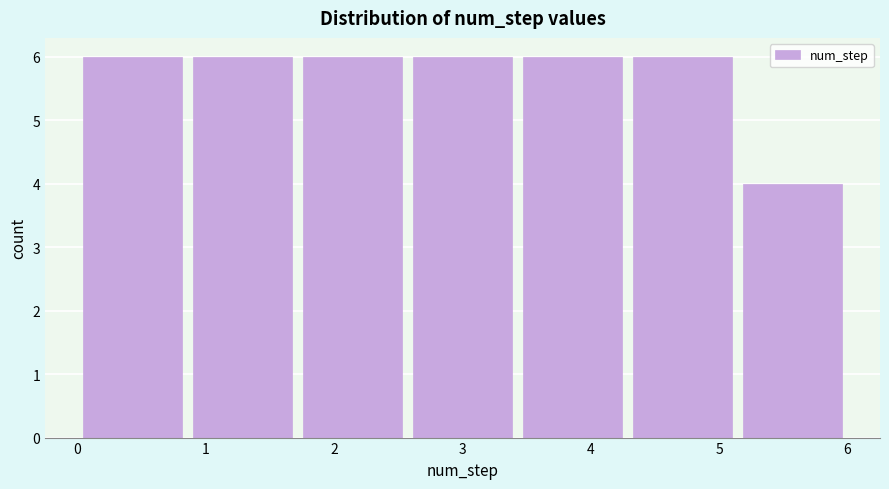

Reading left to right, transcribe this chart: for each bar, give the range it covers on the x-axis and its height. Neither the bar edges nor the heights are printed on the chart, so give them approximately, as read against the axes.

0.0 to 0.9: 6
0.9 to 1.7: 6
1.7 to 2.6: 6
2.6 to 3.4: 6
3.4 to 4.3: 6
4.3 to 5.1: 6
5.1 to 6.0: 4